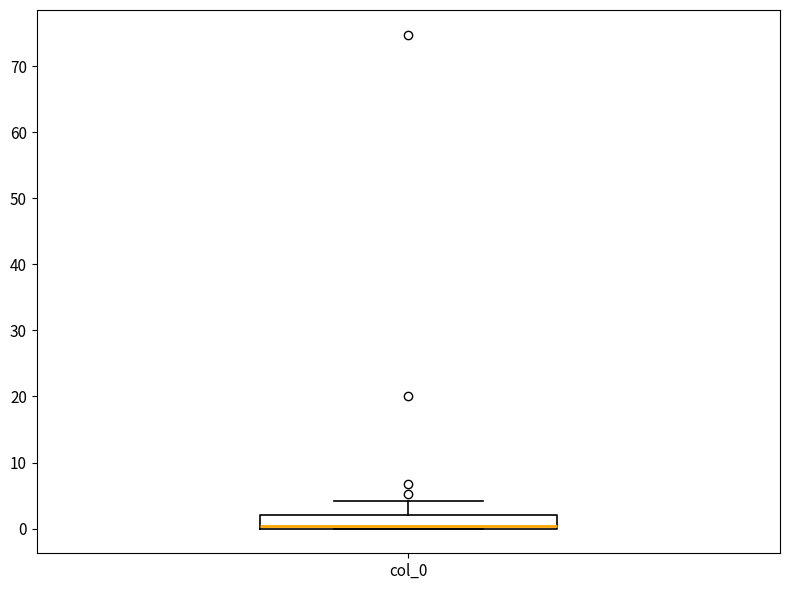

Read this box plot against the y-axis: the position of the median line, the range covered by the box, and the ends of both whiskers. The values are not printed on the chart, so give them approximately, as read against the axis.

median 0 (just above the box's lower edge), box 0 to 2, whiskers 0 to 4